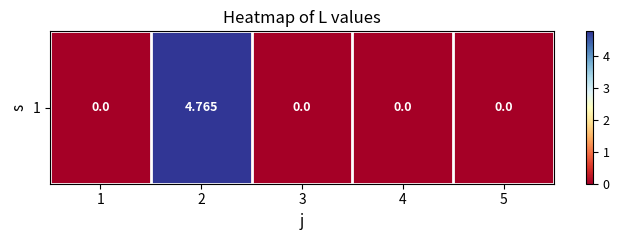

At which category does the chart reach its minimum across all series?

1